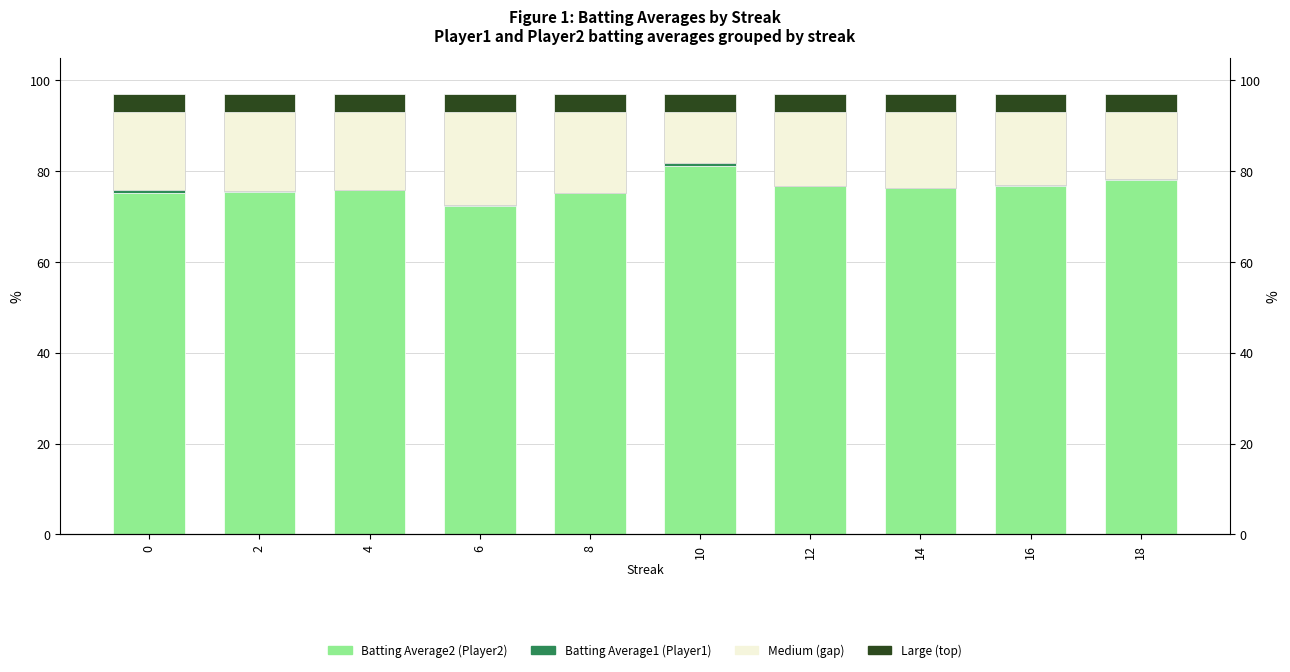

True or false: Large (top) has a value of 4.0 at 16.

True